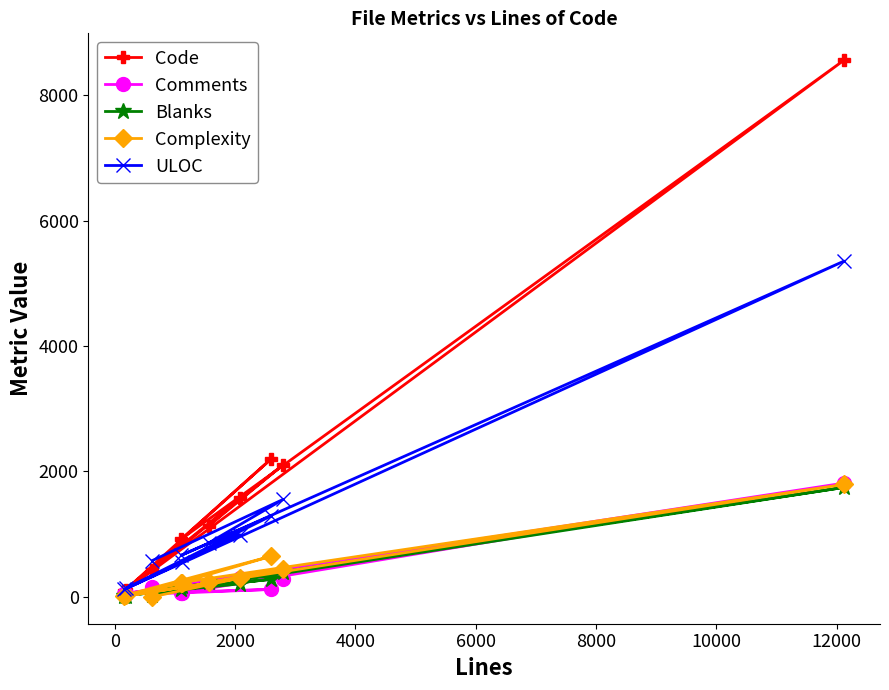

Which series has the largest total across all categories?

Code